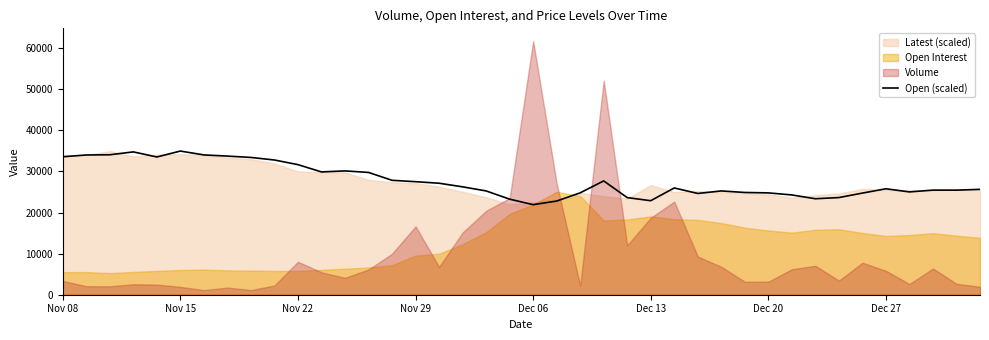

What is the average value?

27745.9